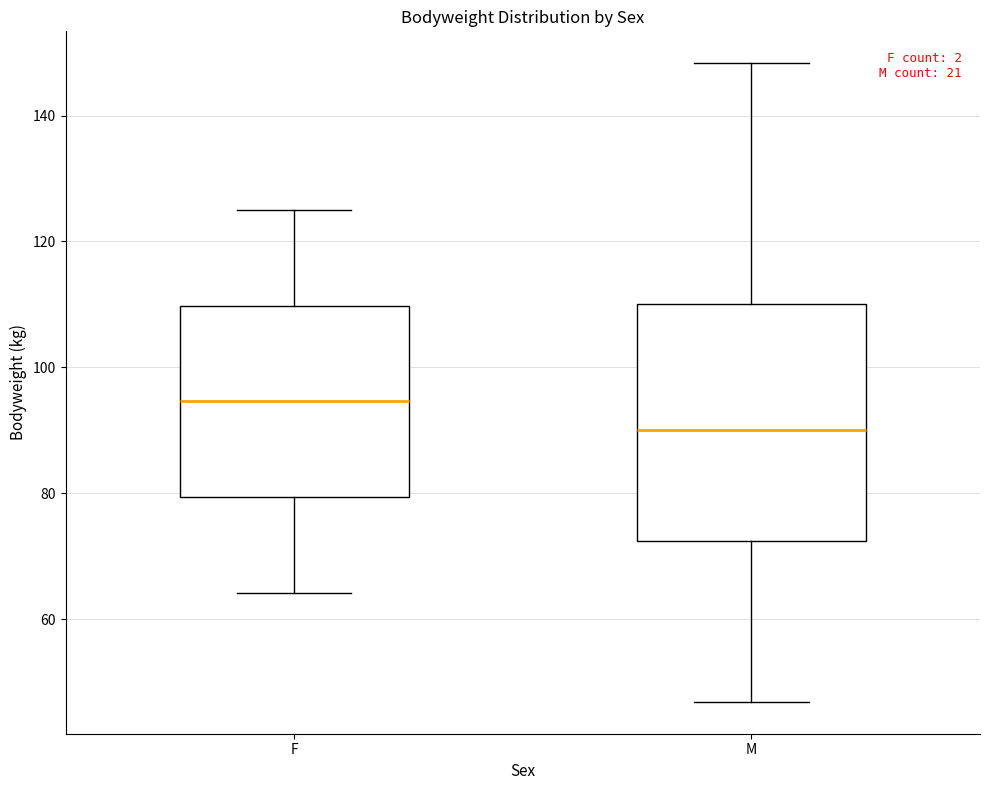

Reading left to right, transcribe this box plot: for each box, give where its median line is, the range the box spans, and where its two whiskers end, as read against the y-axis. The values are not printed on the chart, so give them approximately, as read against the axis.

F: median 94, box 80 to 110, whiskers 64 to 126
M: median 90, box 72 to 110, whiskers 46 to 148